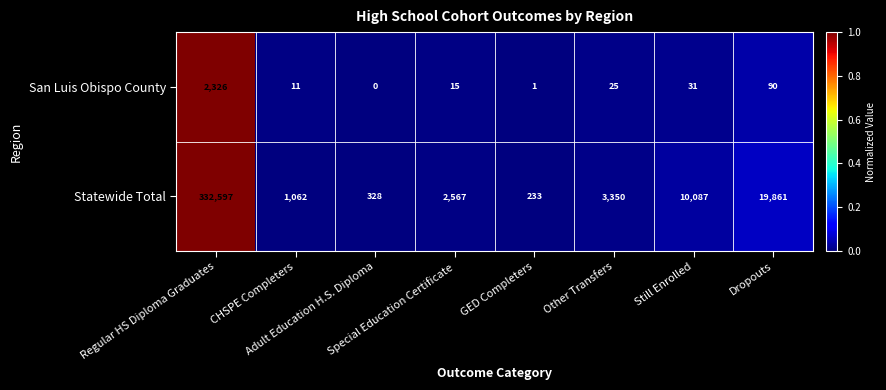

What is the highest value of the San Luis Obispo County series?

2326